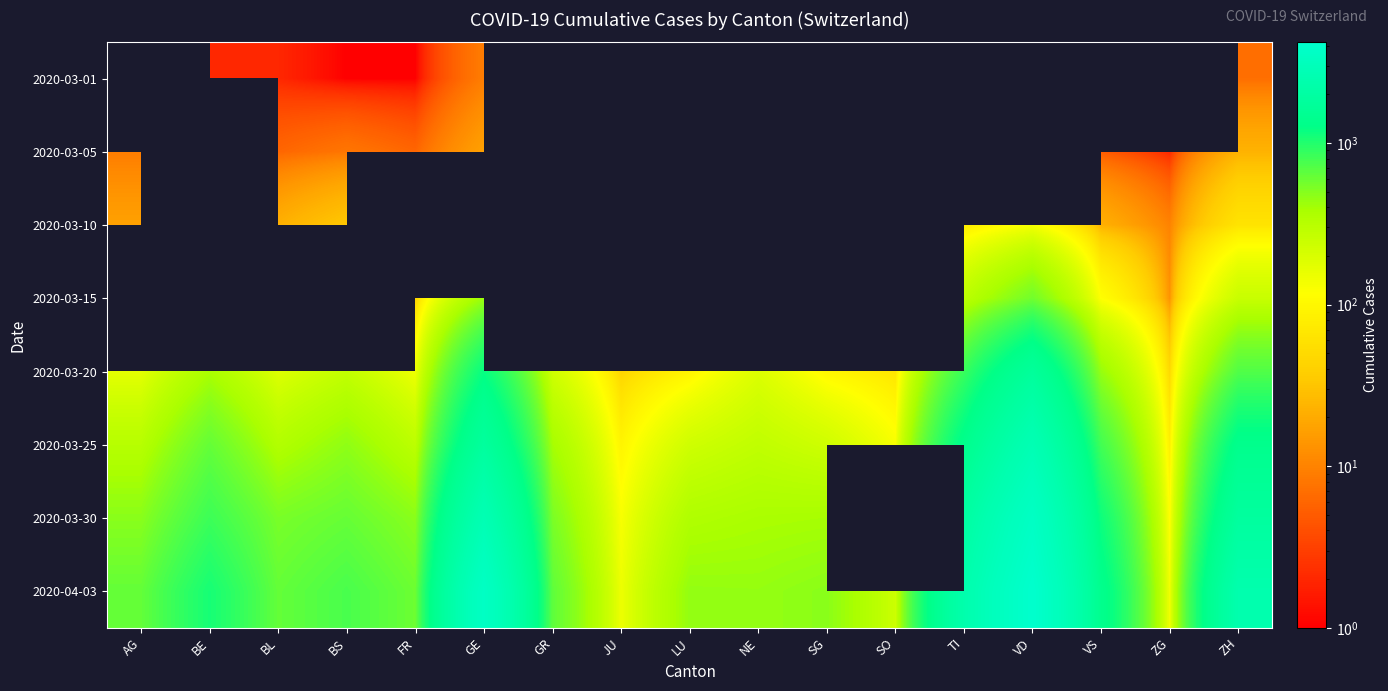

What is the minimum value shown in the chart?

1.0